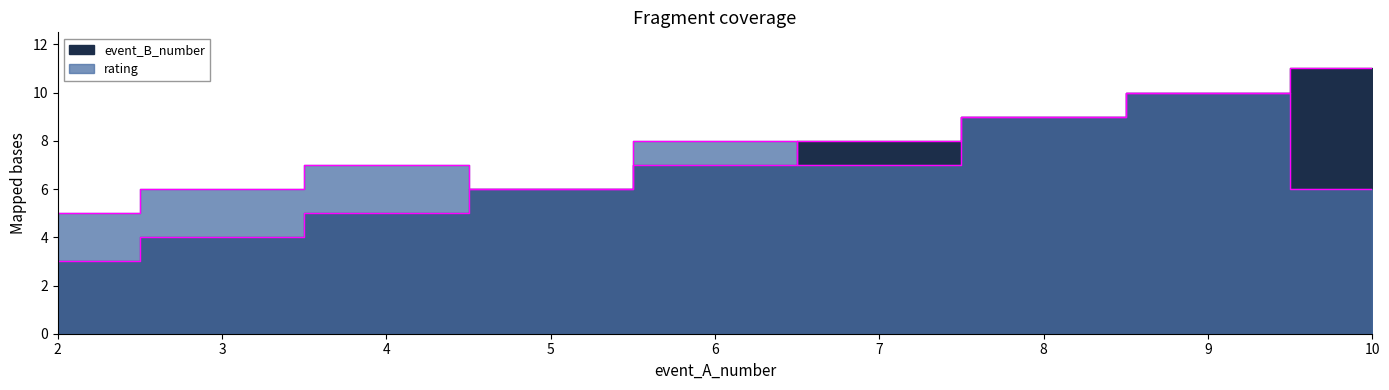

The event_B_number series shows 16 at 8. True or false?

False